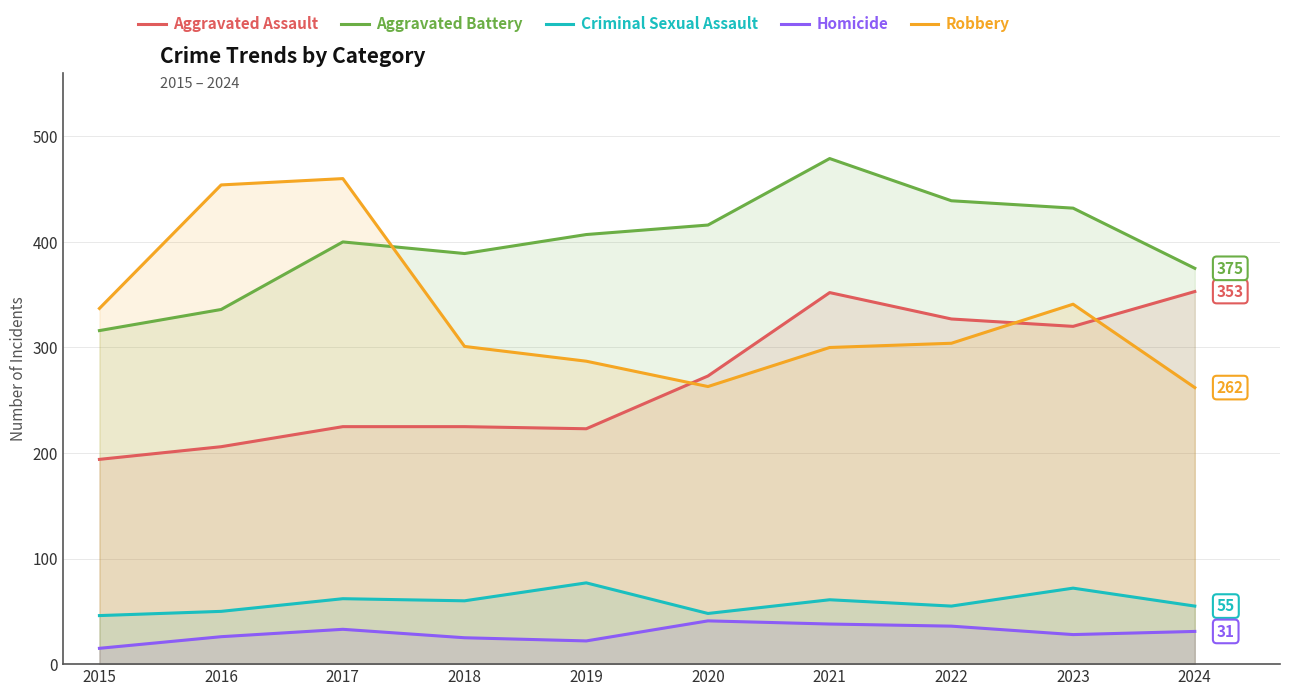

Where is the first local maximum for Criminal Sexual Assault?

2017